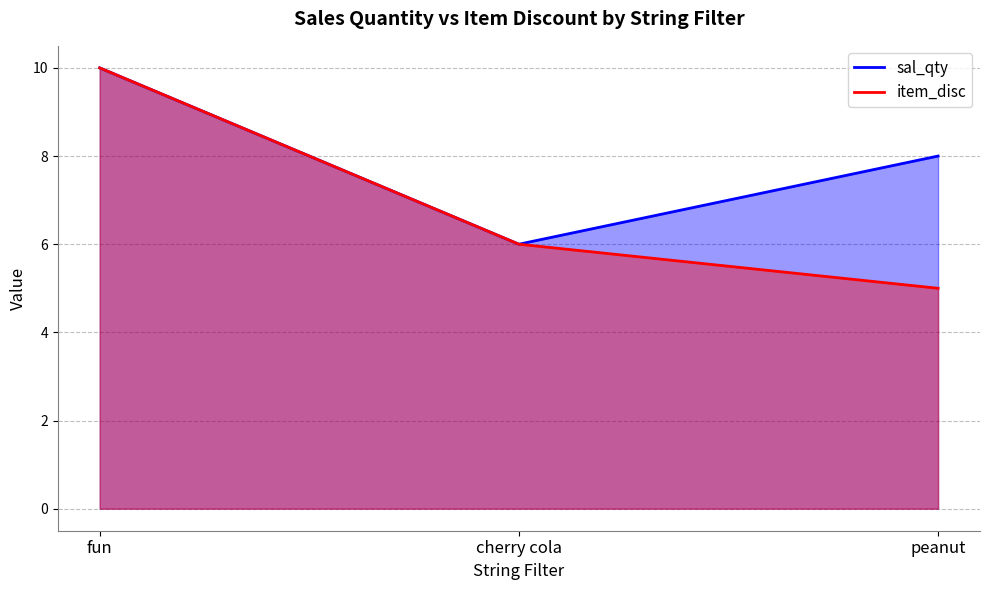

Rank the series at fun from highest to lowest value.

sal_qty, item_disc